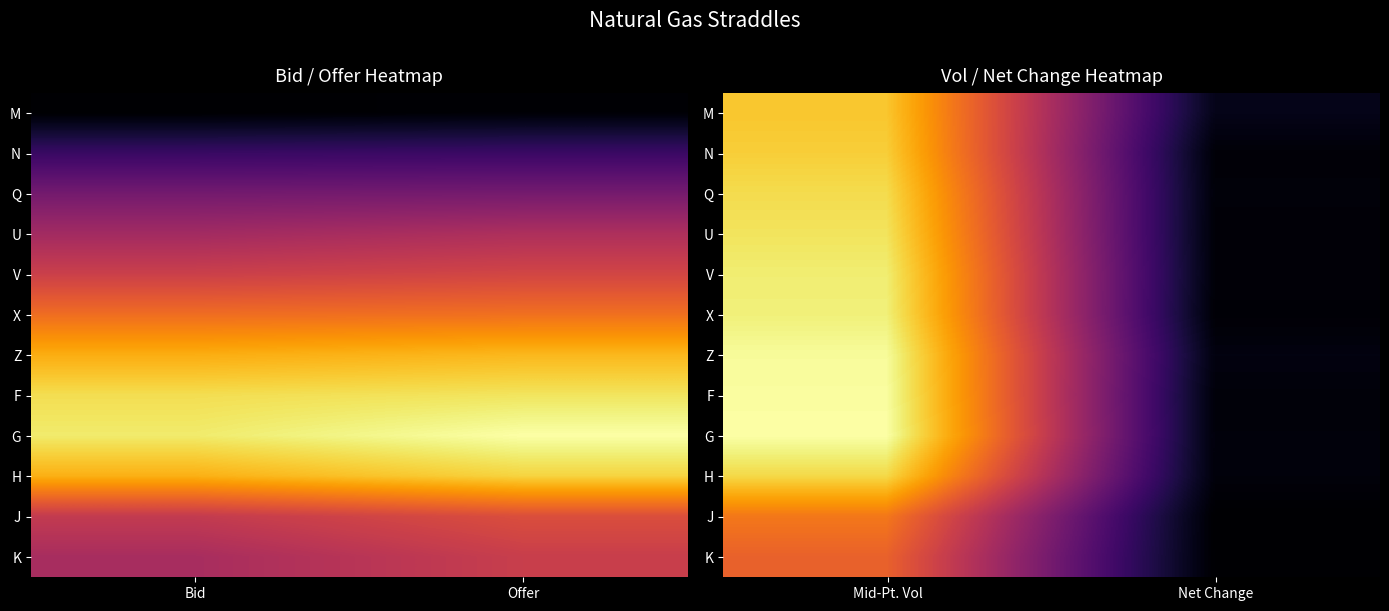

Rank the series by their maximum value, from highest to lowest.

G, F, Z, X, V, U, Q, H, N, M, J, K